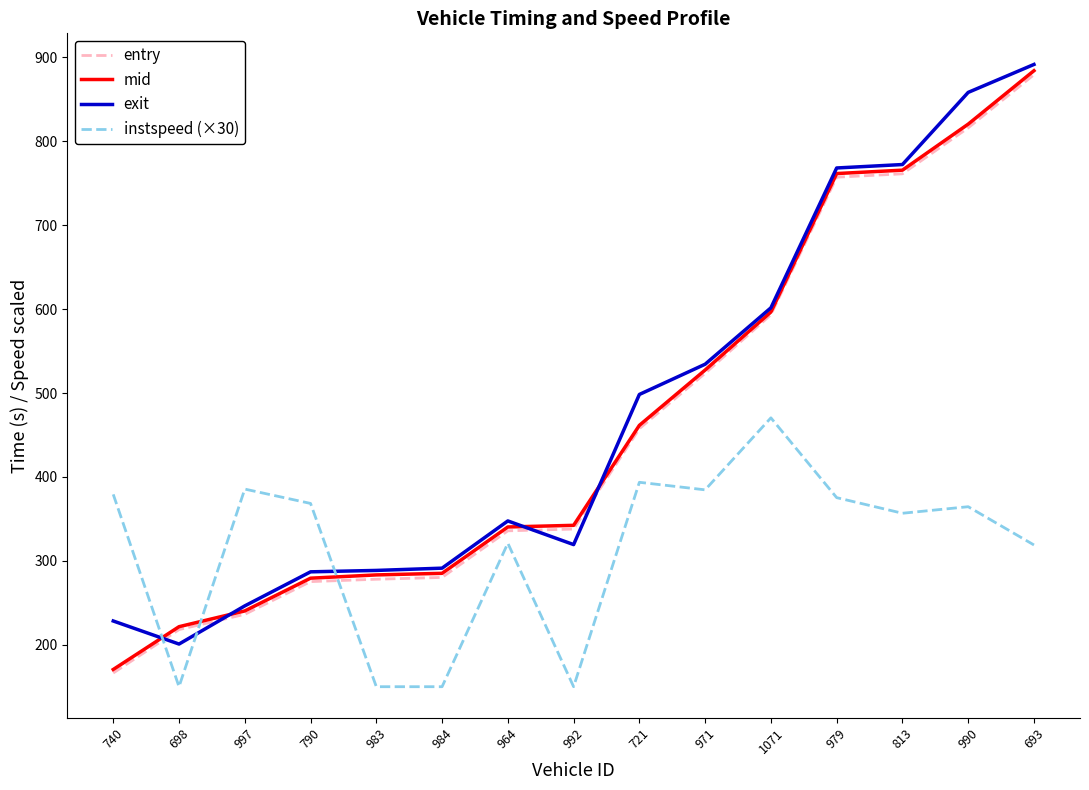

Read the entry value at 984.

280.2